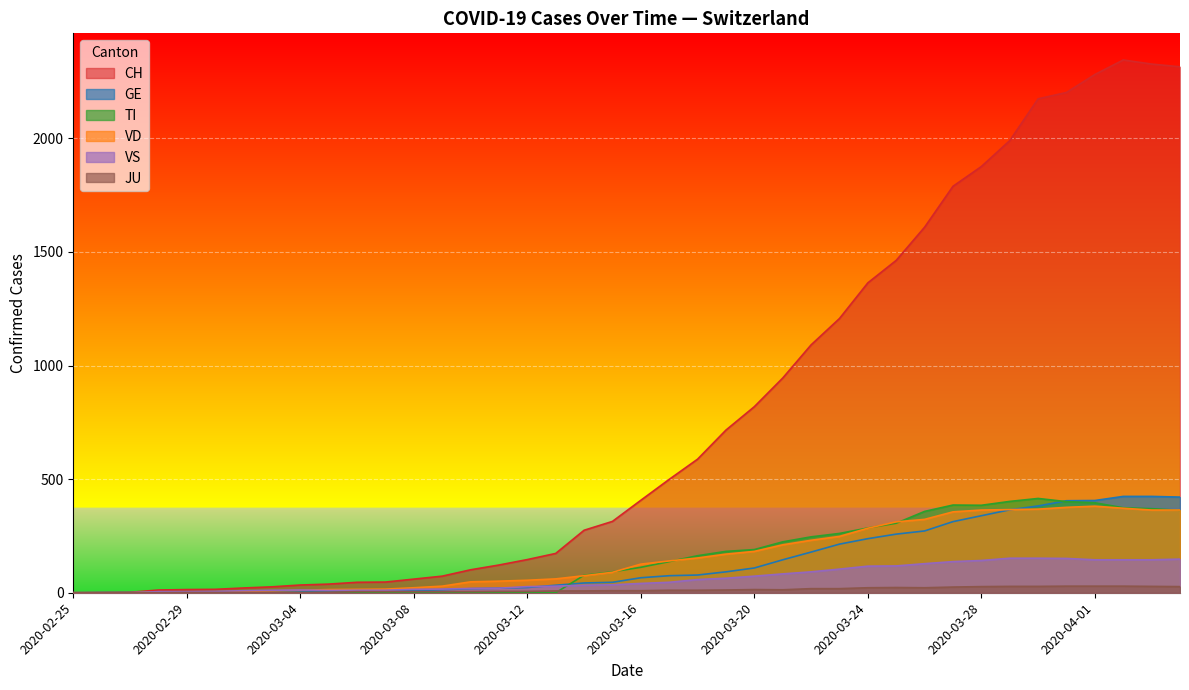

What is the average value of the VS series?

63